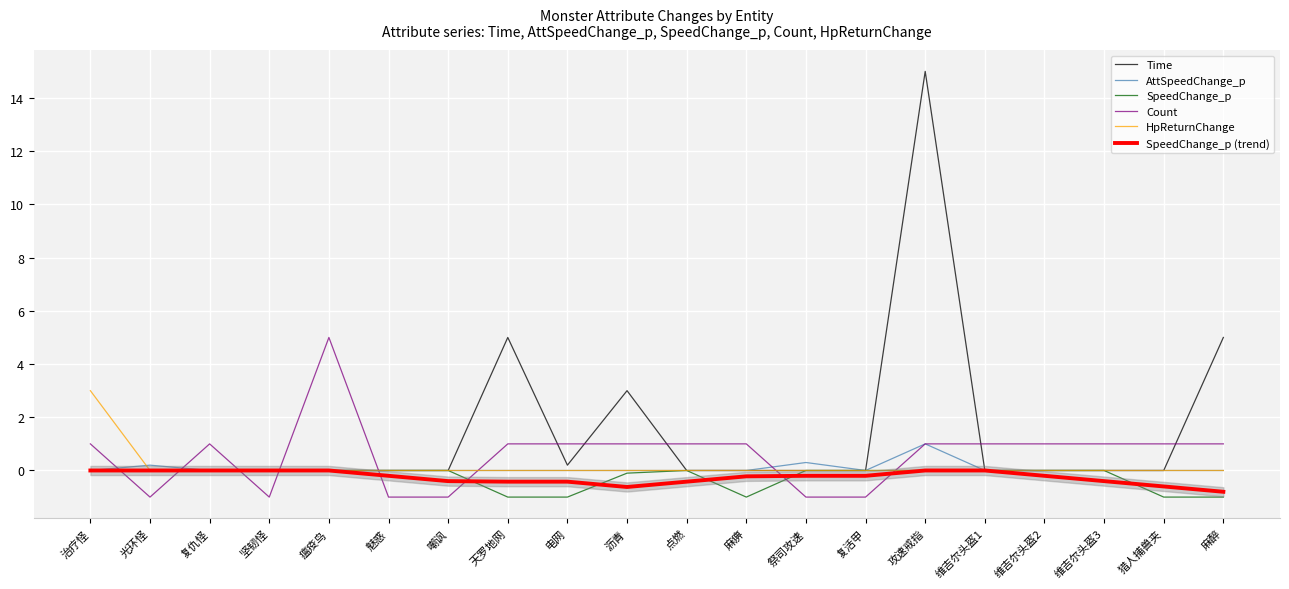

What are all the series names shown in the legend?

Time, AttSpeedChange_p, SpeedChange_p, Count, HpReturnChange, SpeedChange_p (trend)